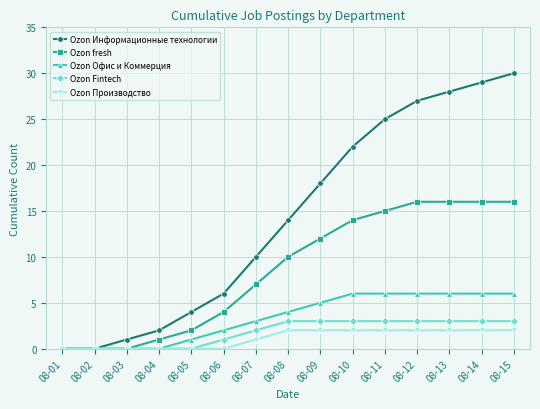

Reading right to left, what are all the values shown in this chart?

Ozon Информационные технологии: 08-15=30	08-14=29	08-13=28	08-12=27	08-11=25	08-10=22	08-09=18	08-08=14	08-07=10	08-06=6	08-05=4	08-04=2	08-03=1	08-02=0	08-01=0
Ozon fresh: 08-15=16	08-14=16	08-13=16	08-12=16	08-11=15	08-10=14	08-09=12	08-08=10	08-07=7	08-06=4	08-05=2	08-04=1	08-03=0	08-02=0	08-01=0
Ozon Офис и Коммерция: 08-15=6	08-14=6	08-13=6	08-12=6	08-11=6	08-10=6	08-09=5	08-08=4	08-07=3	08-06=2	08-05=1	08-04=0	08-03=0	08-02=0	08-01=0
Ozon Fintech: 08-15=3	08-14=3	08-13=3	08-12=3	08-11=3	08-10=3	08-09=3	08-08=3	08-07=2	08-06=1	08-05=0	08-04=0	08-03=0	08-02=0	08-01=0
Ozon Производство: 08-15=2	08-14=2	08-13=2	08-12=2	08-11=2	08-10=2	08-09=2	08-08=2	08-07=1	08-06=0	08-05=0	08-04=0	08-03=0	08-02=0	08-01=0